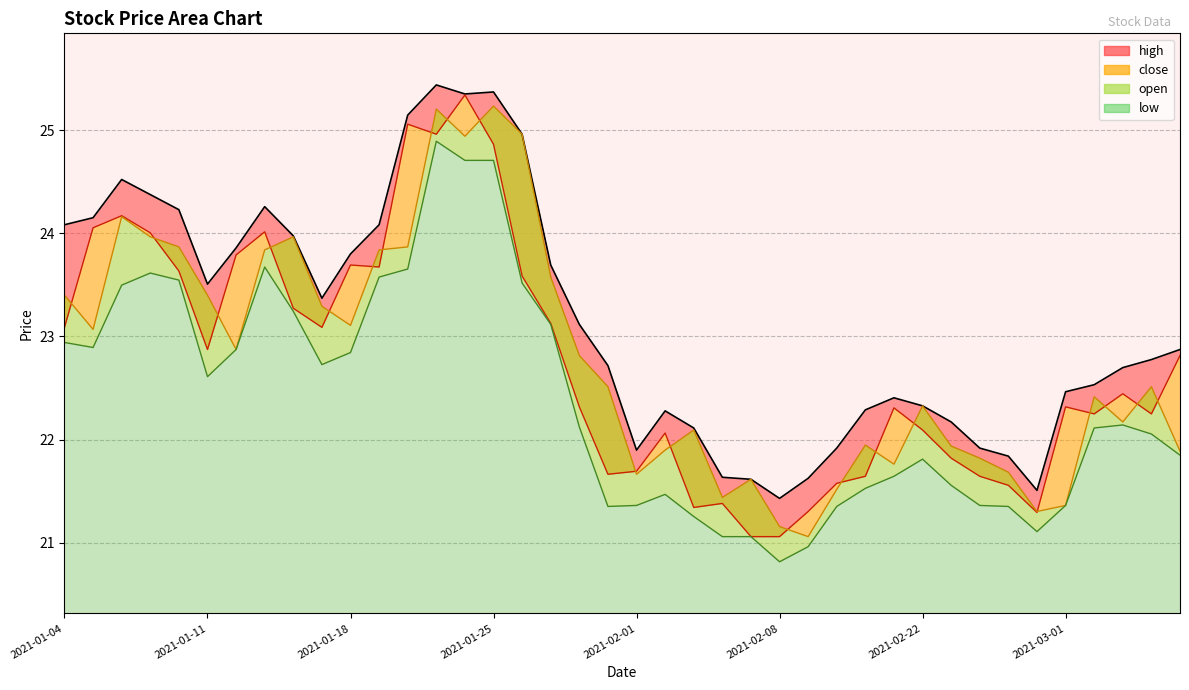

At 2021-02-10, list the series in order from largest to smallest.

high, close, open, low